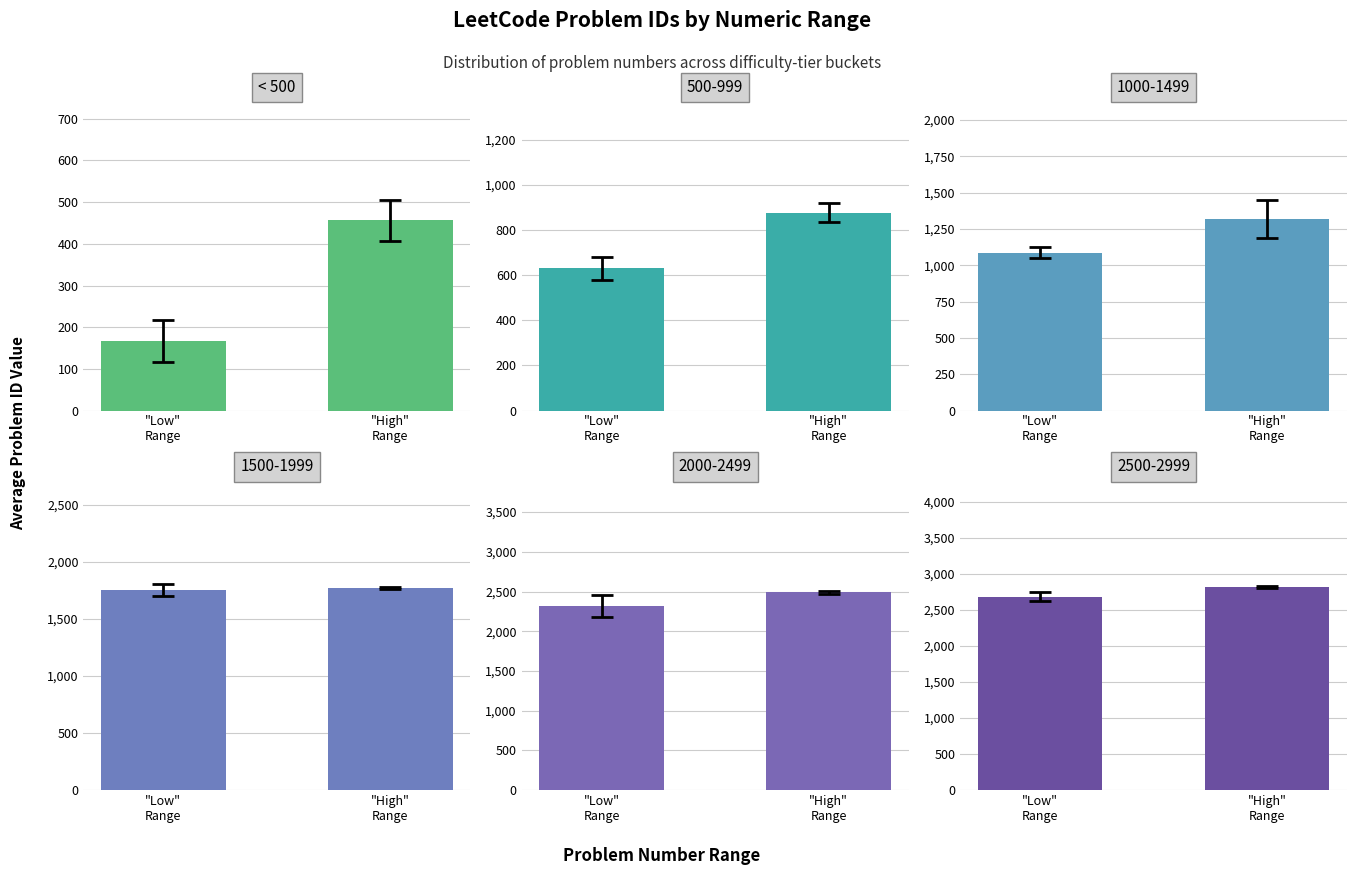

Count the values in the range 167 to 456.

2